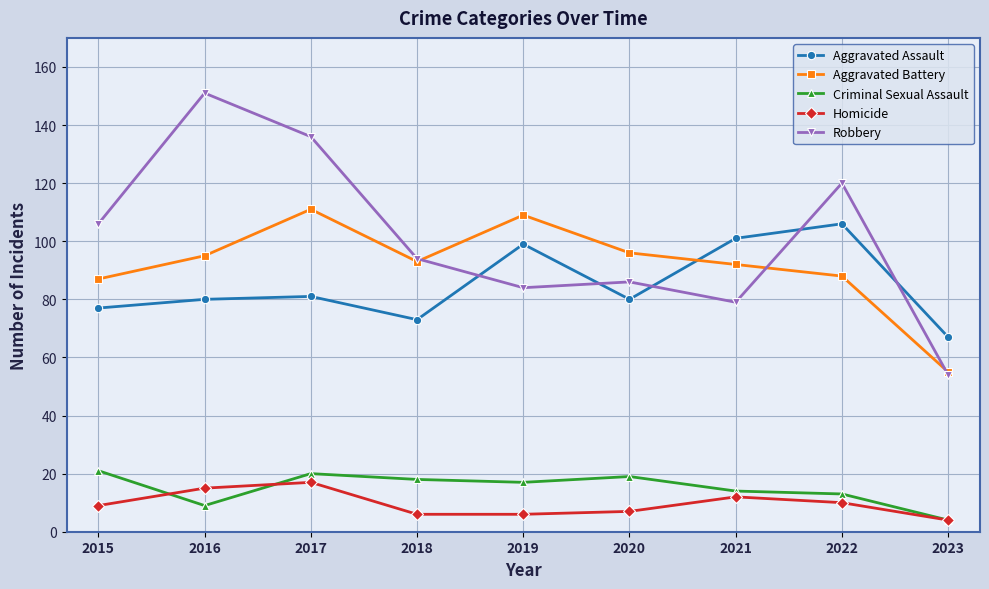

Which category has the lowest value in the Robbery series?

2023